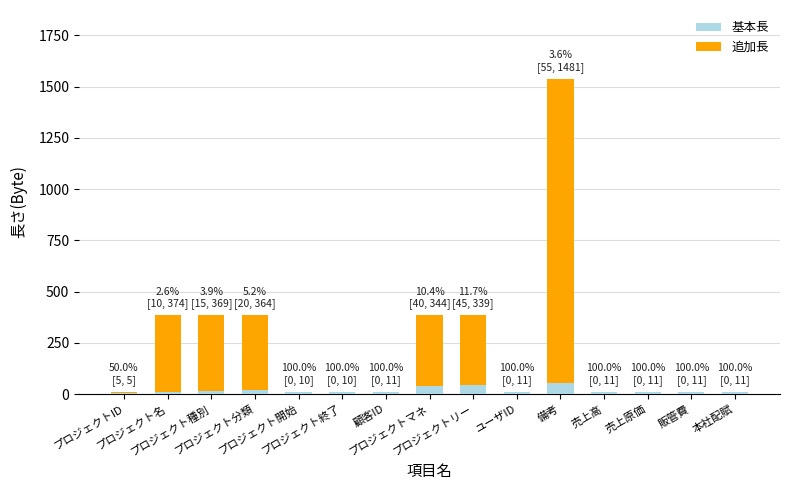

What are all the series names shown in the legend?

基本長, 追加長